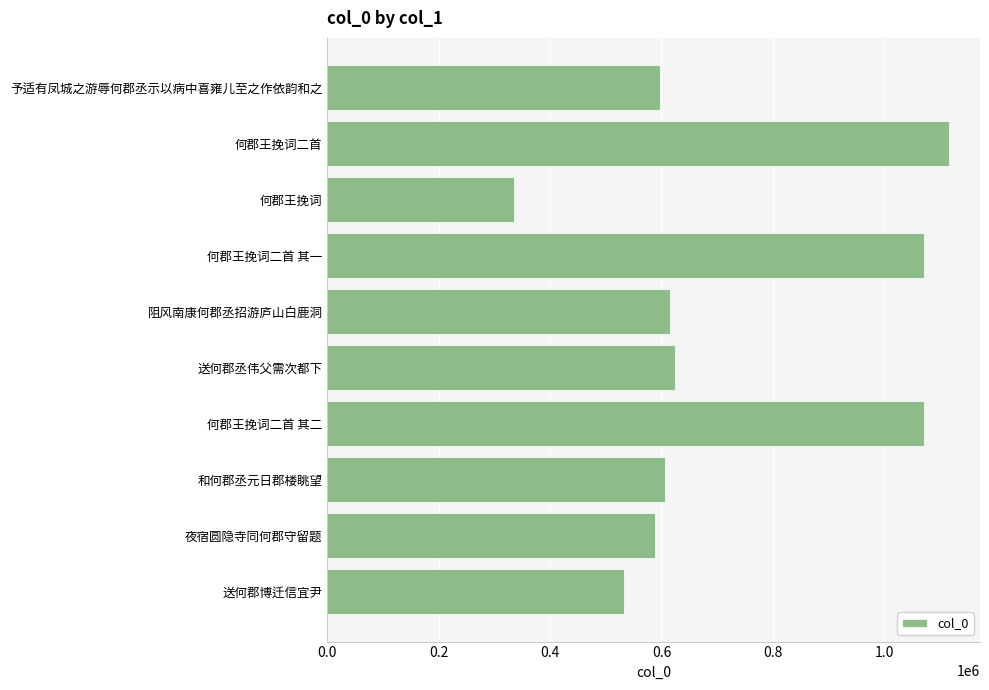

What is the ratio of the value at 送何郡丞伟父需次都下 to the value at 阻风南康何郡丞招游庐山白鹿洞?

1.0